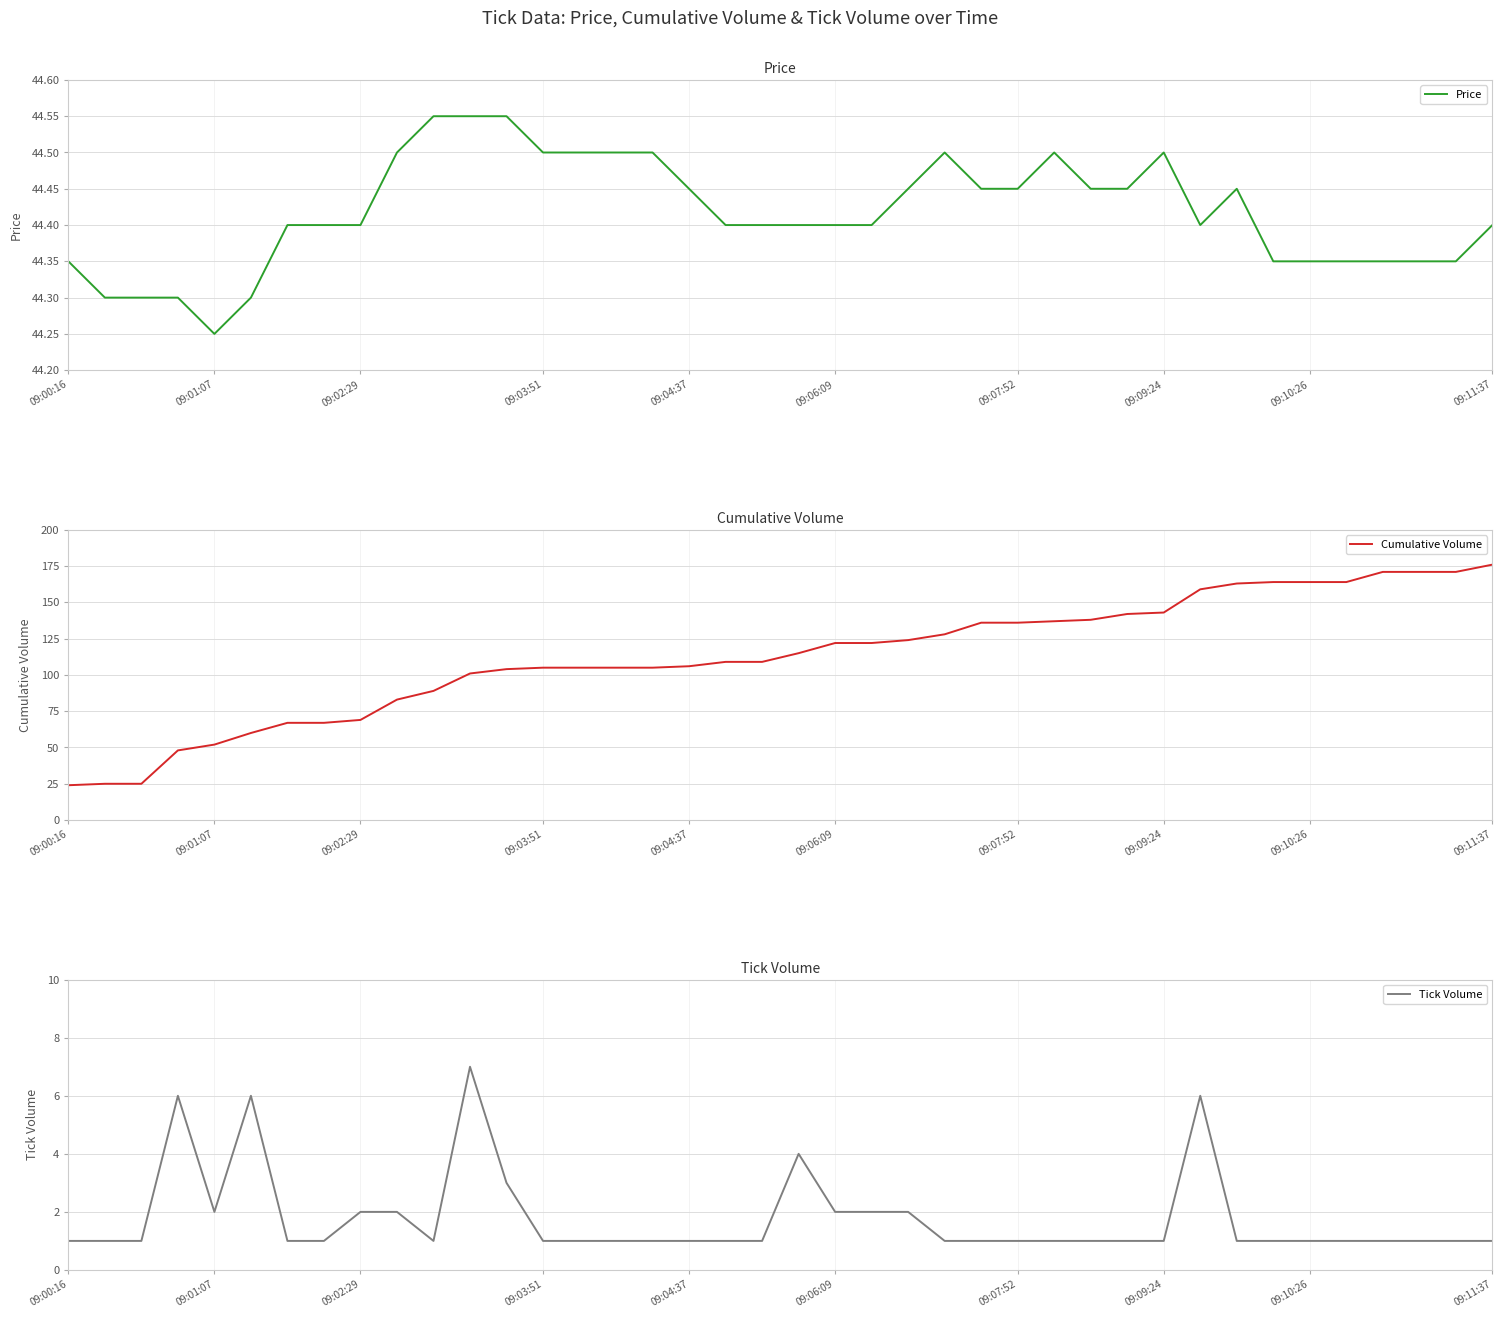

Rank the series by their average value, from highest to lowest.

Cumulative Volume, Price, Tick Volume